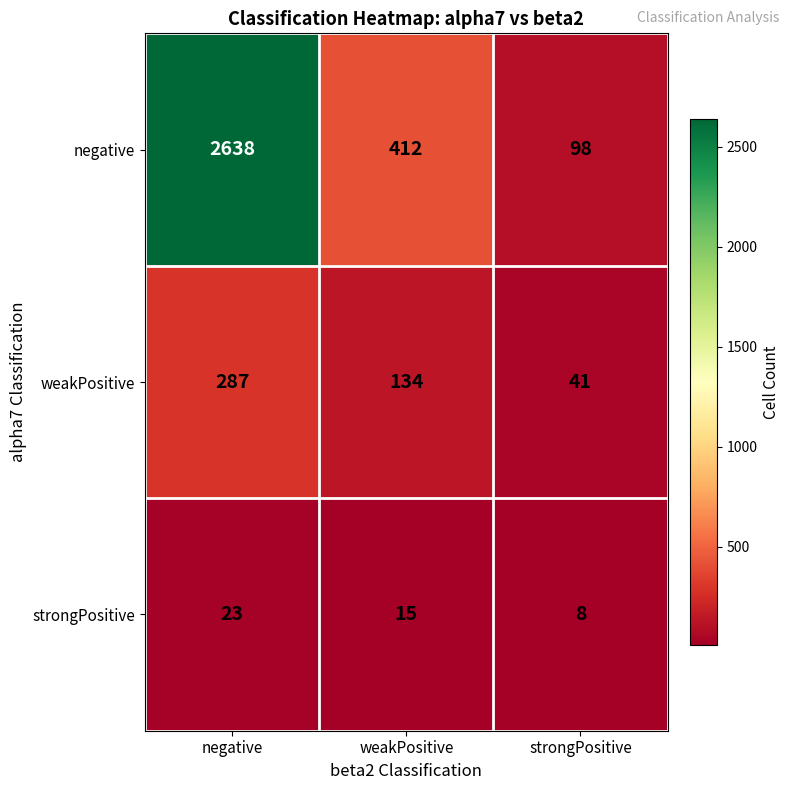

What is the lowest value of the weakPositive series?

41